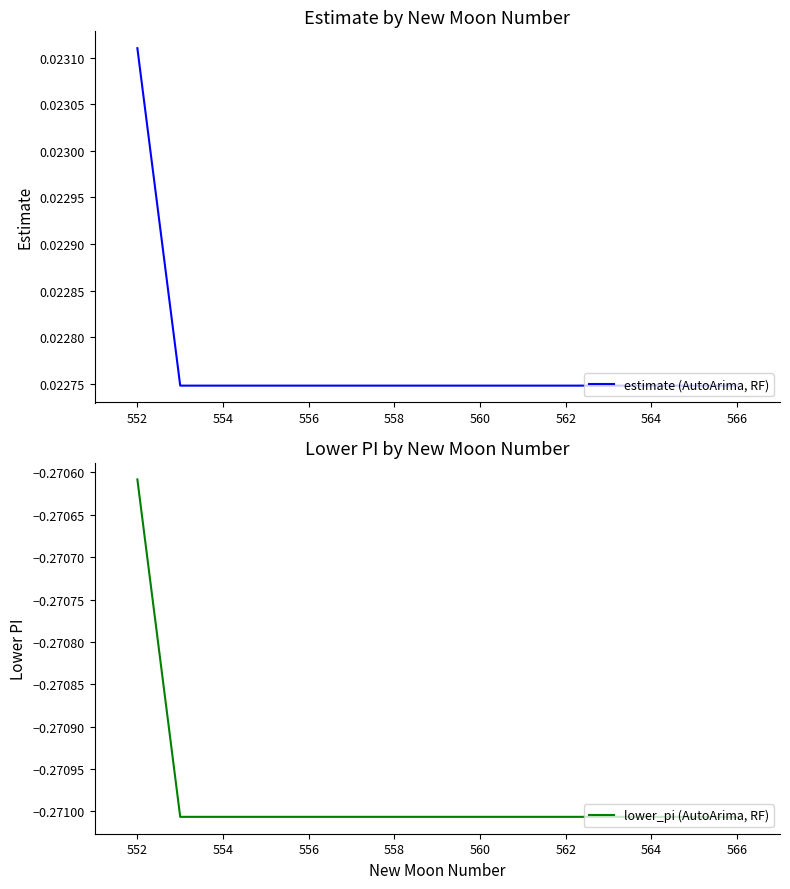

The value of lower_pi (AutoArima, RF) at 564 is -0.4. True or false?

False